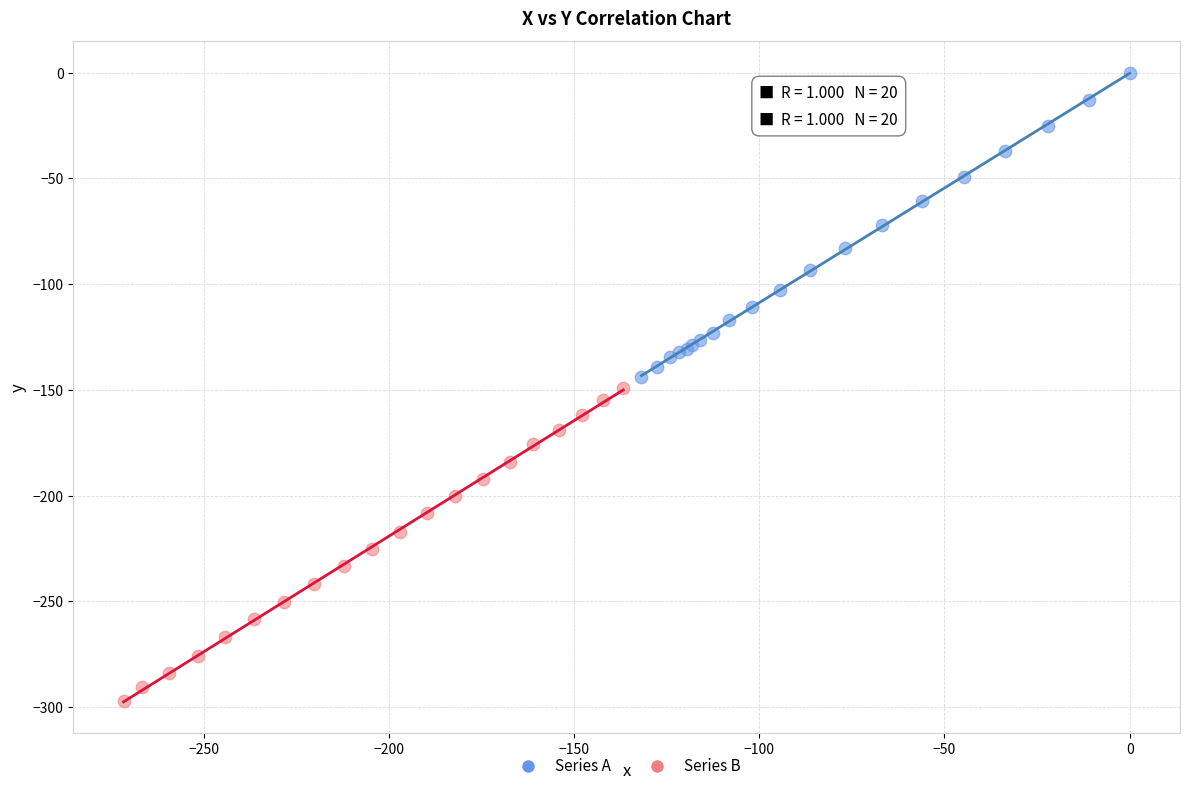

Which series has the widest spread of Y values?

Series B